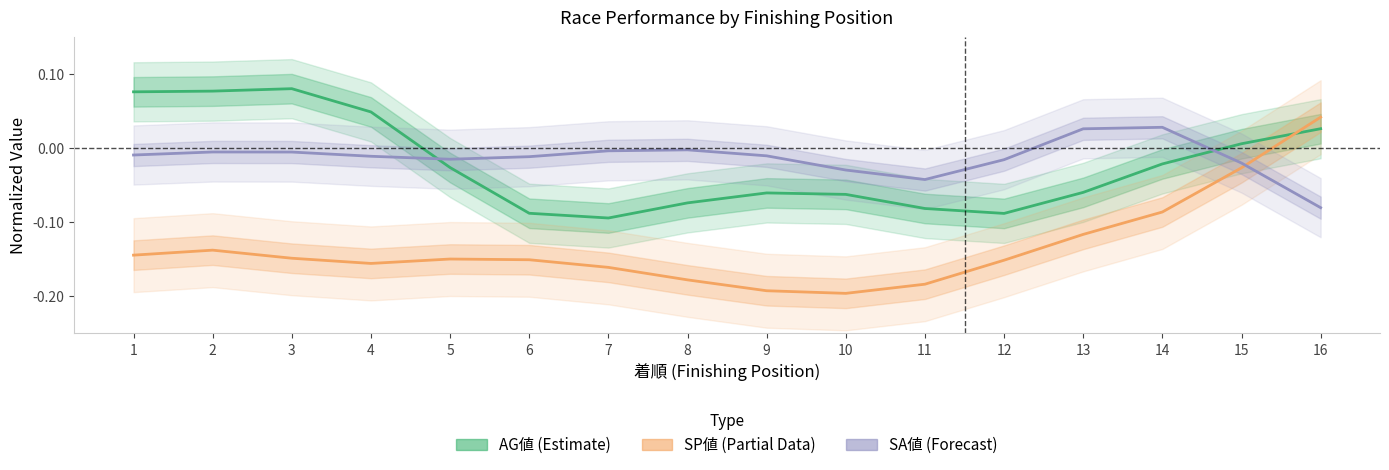

Reading left to right, what are all the values shown in this chart?

AG値 (Estimate): 1=0.1	2=0.1	3=0.1	4=0.0	5=-0.0	6=-0.1	7=-0.1	8=-0.1	9=-0.1	10=-0.1	11=-0.1	12=-0.1	13=-0.1	14=-0.0	15=0.0	16=0.0
SP値 (Partial): 1=-0.1	2=-0.1	3=-0.1	4=-0.2	5=-0.1	6=-0.2	7=-0.2	8=-0.2	9=-0.2	10=-0.2	11=-0.2	12=-0.2	13=-0.1	14=-0.1	15=-0.0	16=0.0
SA値 (Forecast): 1=-0.0	2=-0.0	3=-0.0	4=-0.0	5=-0.0	6=-0.0	7=-0.0	8=-0.0	9=-0.0	10=-0.0	11=-0.0	12=-0.0	13=0.0	14=0.0	15=-0.0	16=-0.1